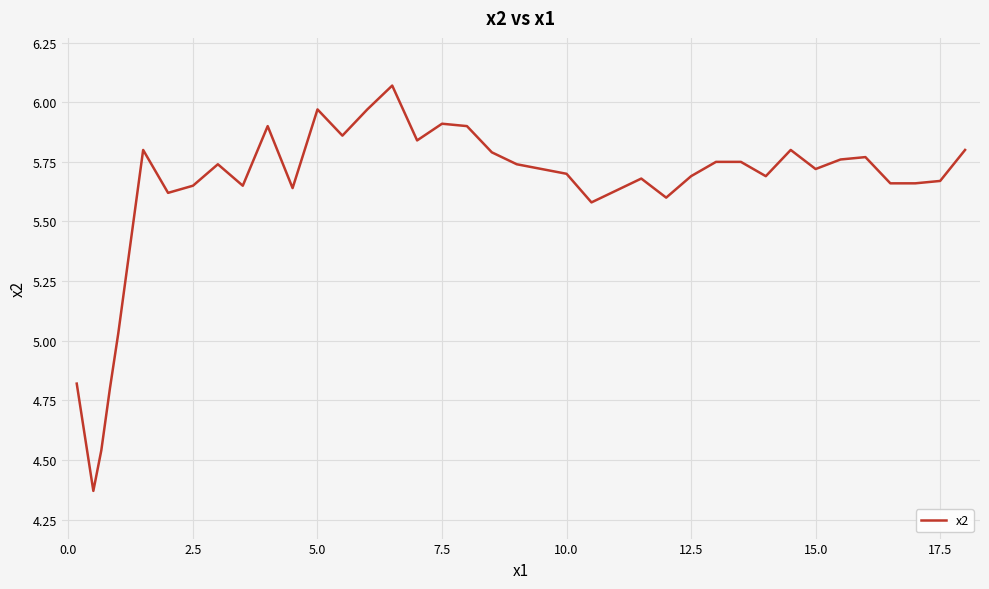

What is the difference between the maximum and minimum values?

1.7